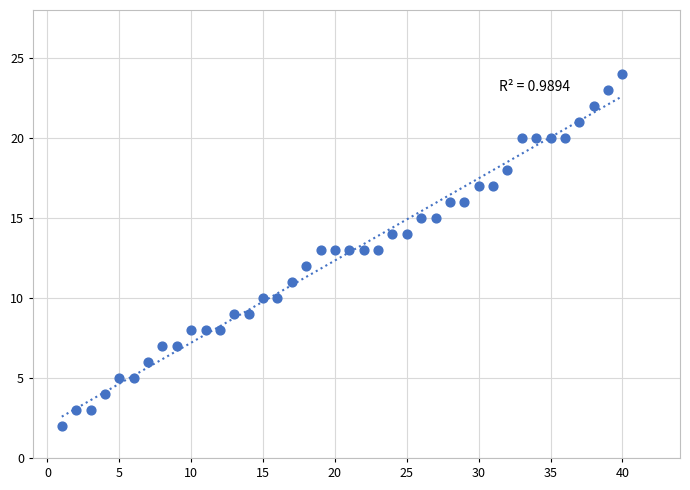

What is the range of Y values (max minus min)?

22